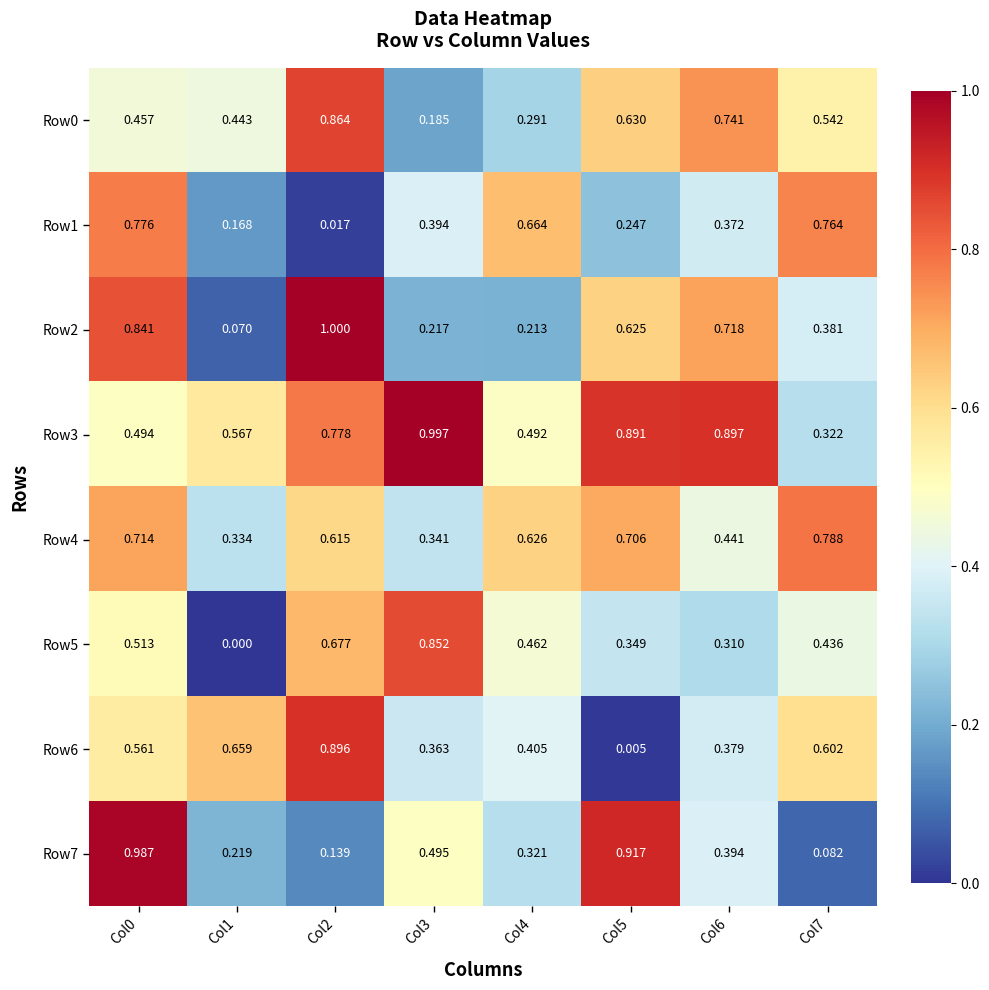

At how many categories does at least one series exceed 0?

8